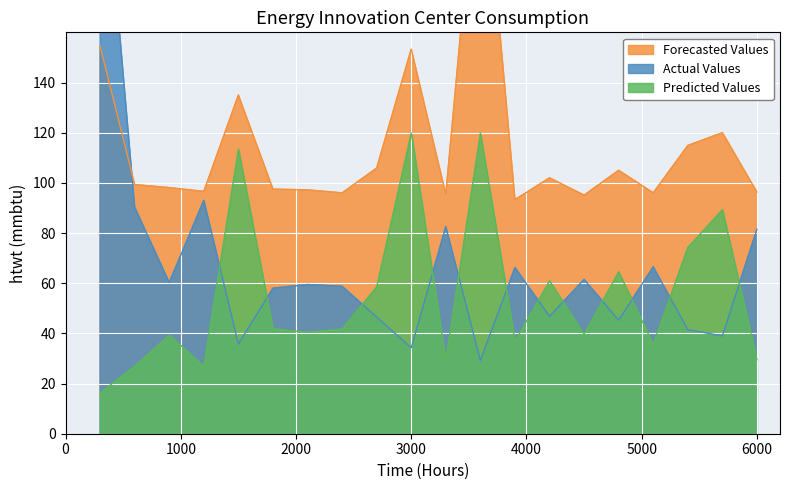

Between 4 and 12, which series saw the biggest shift?

Forecasted Values